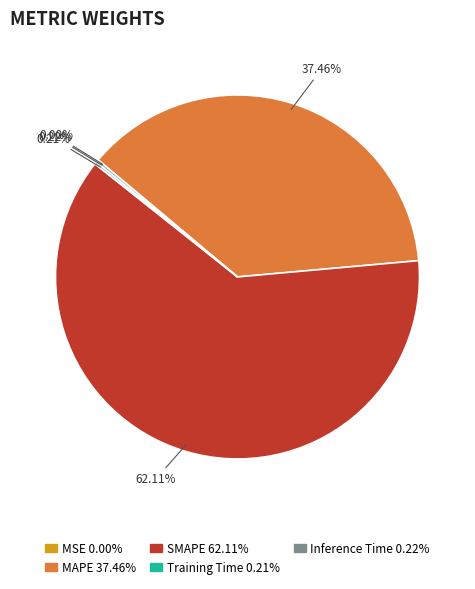

Is the sum of SMAPE and MAPE greater than half?

Yes